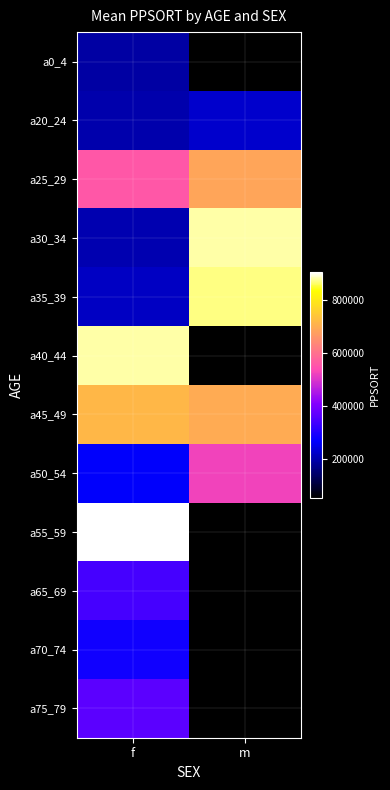

Is the value of a75_79 at m greater than the value of a70_74 at f?

No